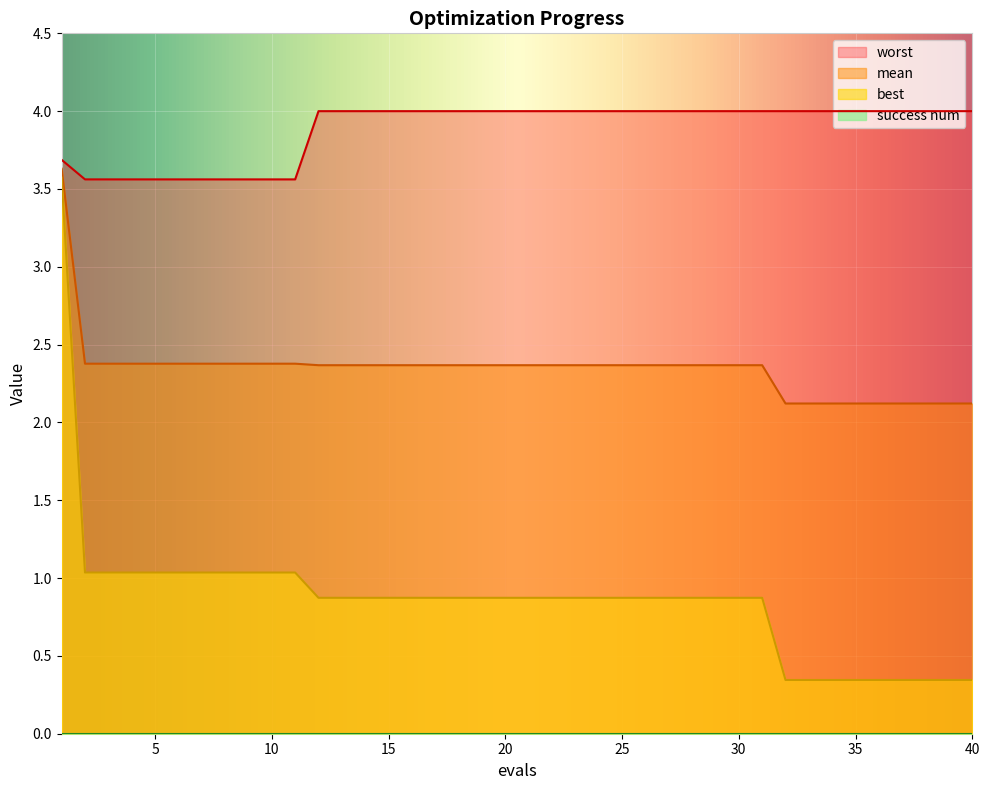

The best series shows 1.0 at 3. True or false?

True